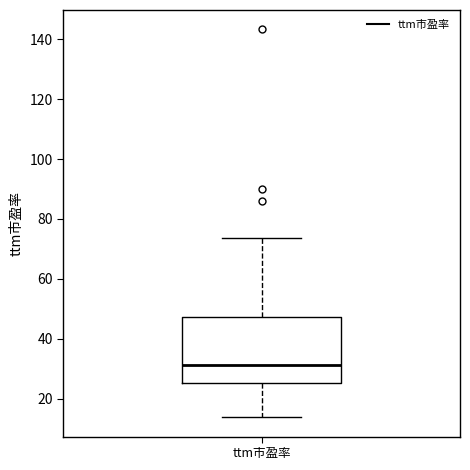

Where does the median line of the box for ttm市盈率 sit on the y-axis? The values are not printed on the chart, so give them approximately, as read against the axis.

32